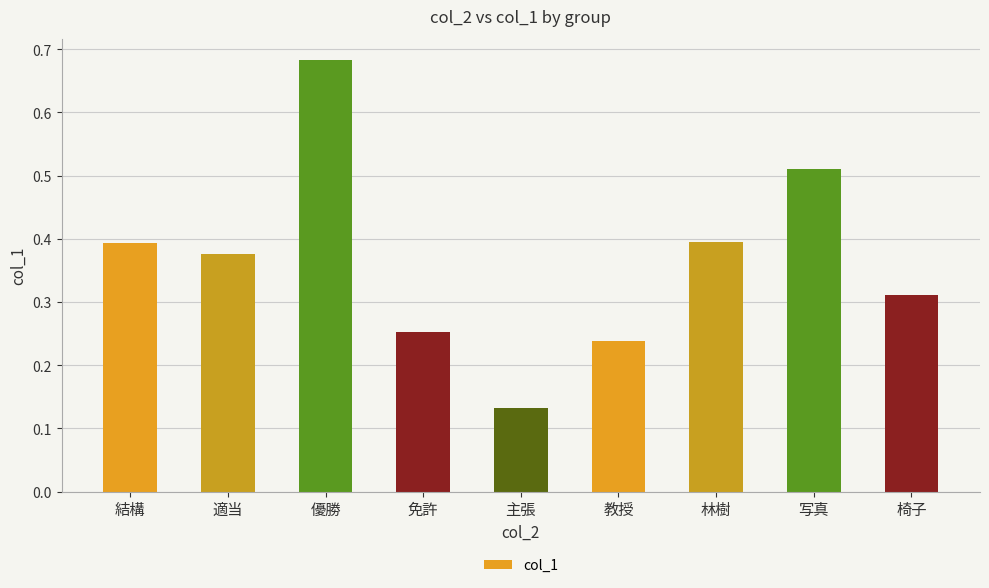

What is the sum of the values at 結構 and 林樹?

0.8